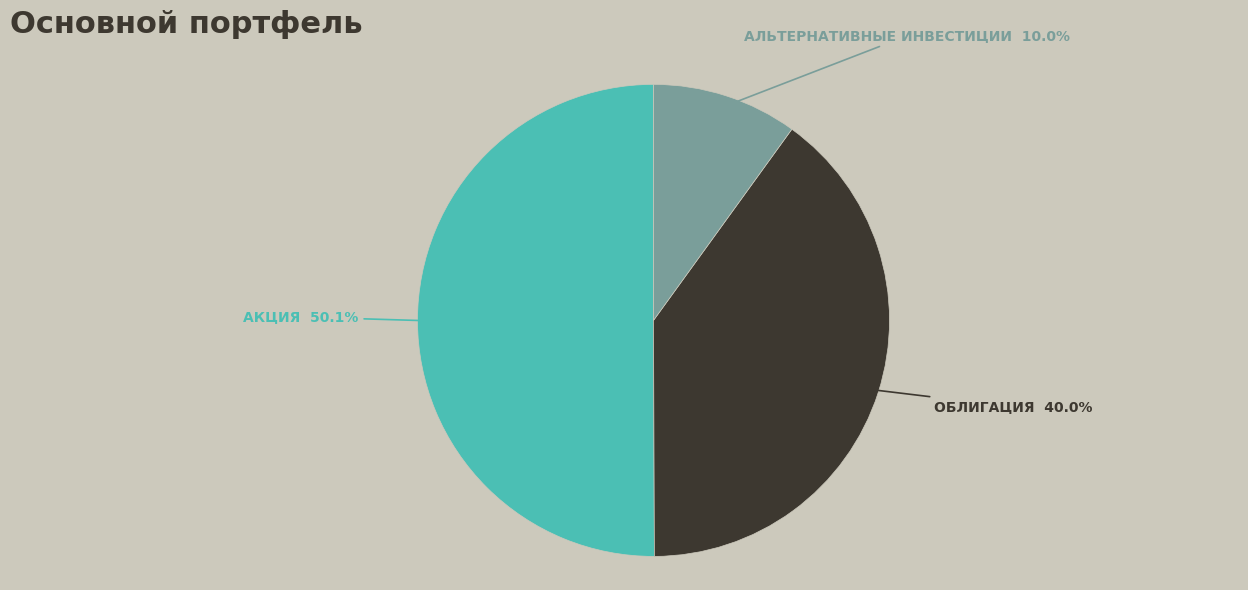

Count the number of slices in the pie.

3